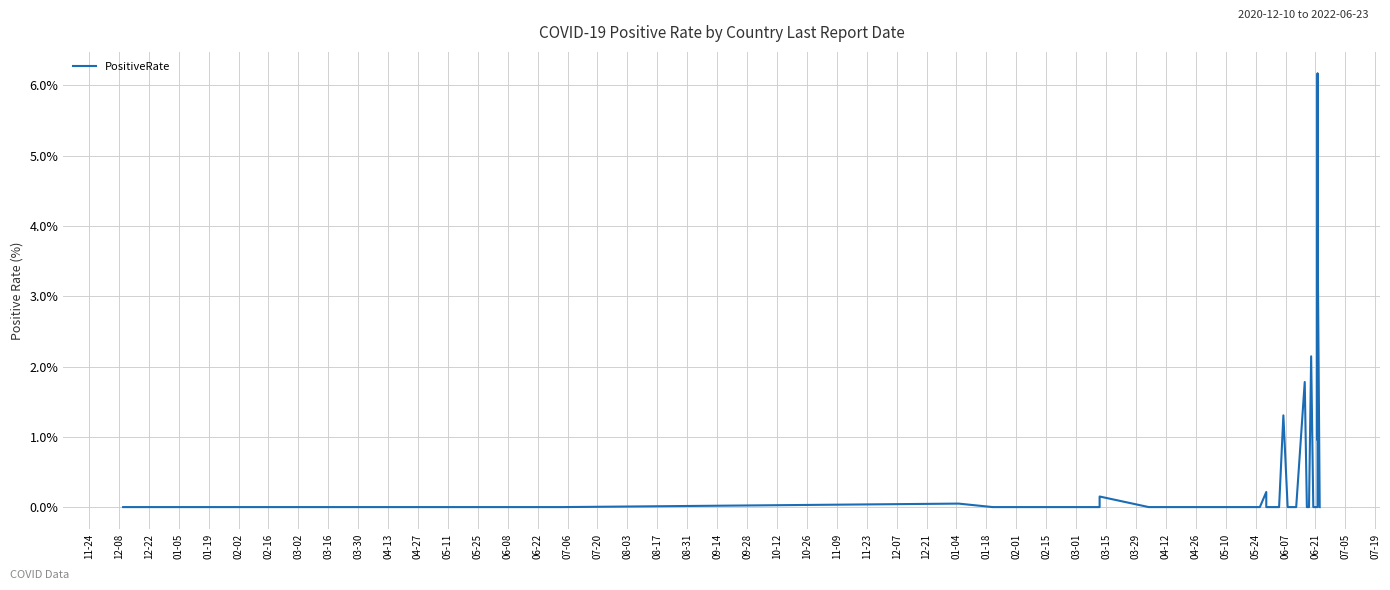

What is the average value?

0.5